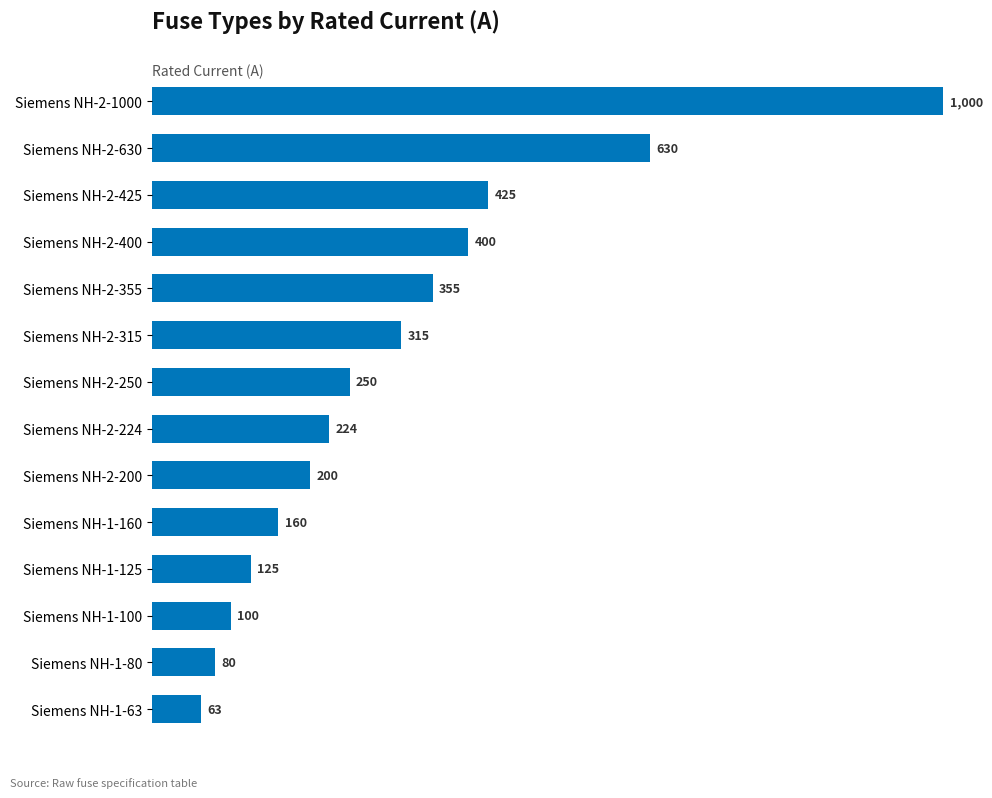

Reading top to bottom, transcribe all the data shown in this chart.

Siemens NH-2-1000=1000	Siemens NH-2-630=630	Siemens NH-2-425=425	Siemens NH-2-400=400	Siemens NH-2-355=355	Siemens NH-2-315=315	Siemens NH-2-250=250	Siemens NH-2-224=224	Siemens NH-2-200=200	Siemens NH-1-160=160	Siemens NH-1-125=125	Siemens NH-1-100=100	Siemens NH-1-80=80	Siemens NH-1-63=63